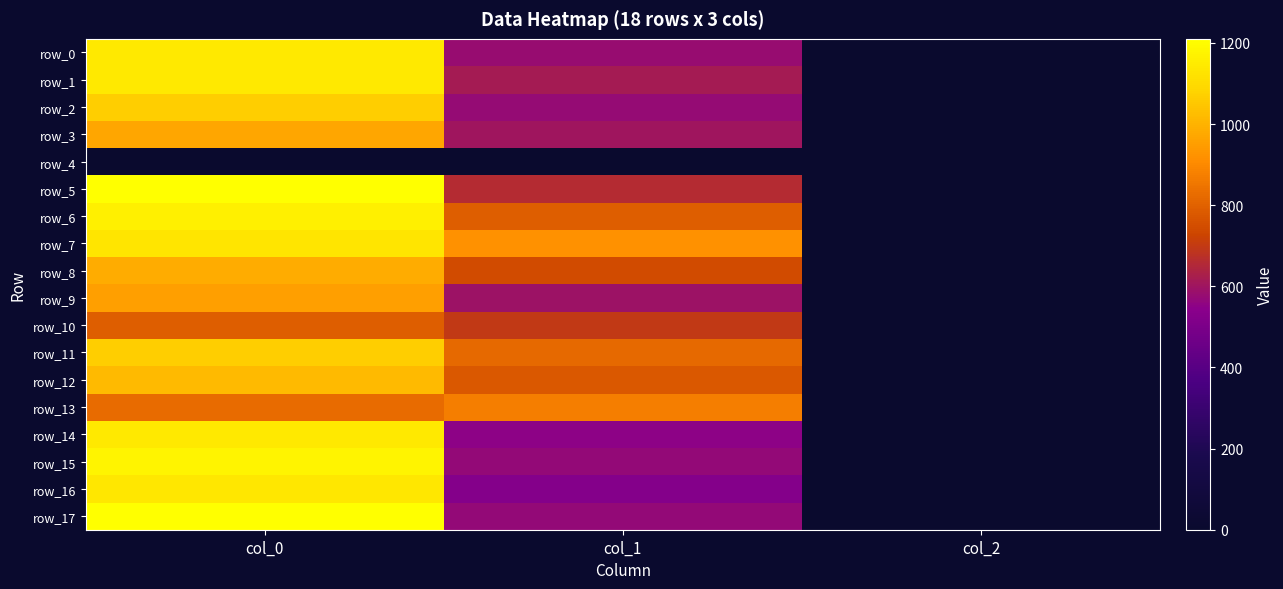

What is the total value across all series at col_0?

18120.0